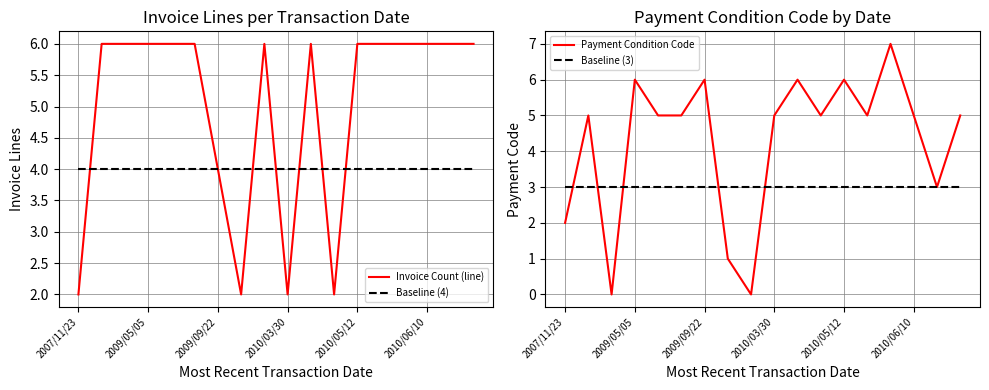

Is it true that Baseline (4) equals 2 at 2010/03/30?

False